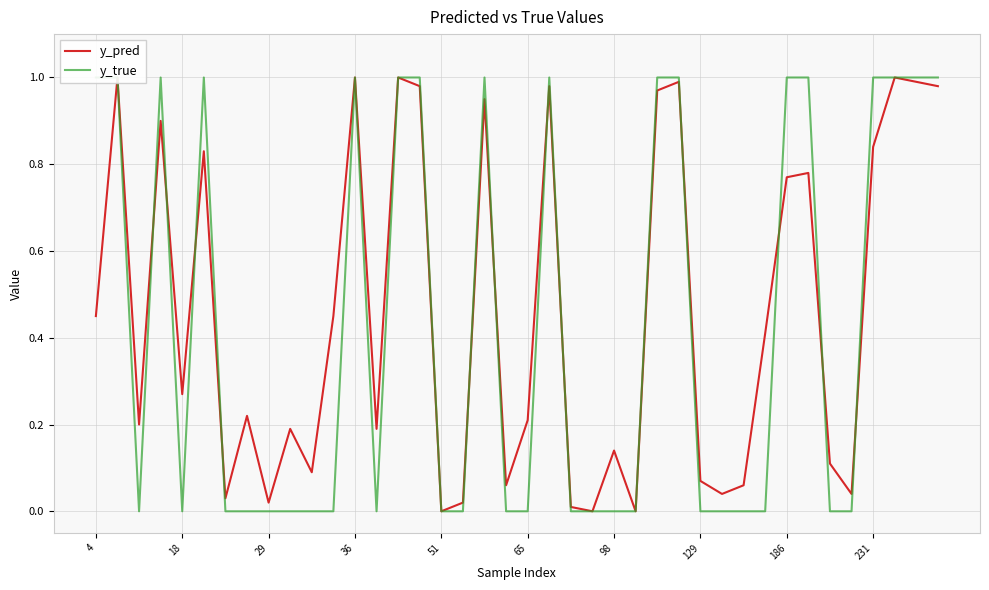

The value of y_true at 231 is 1.0. True or false?

True